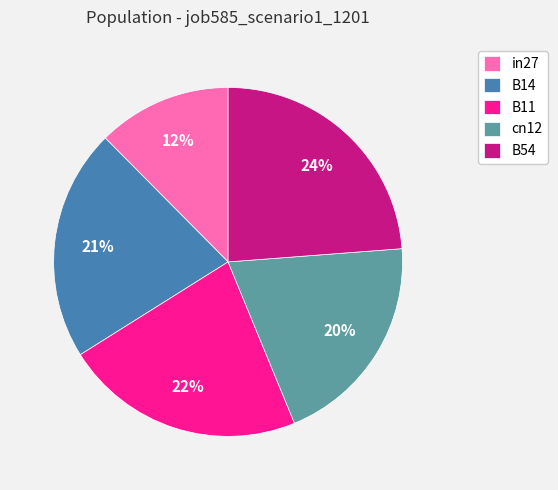

Which category has the smallest portion of the pie?

in27